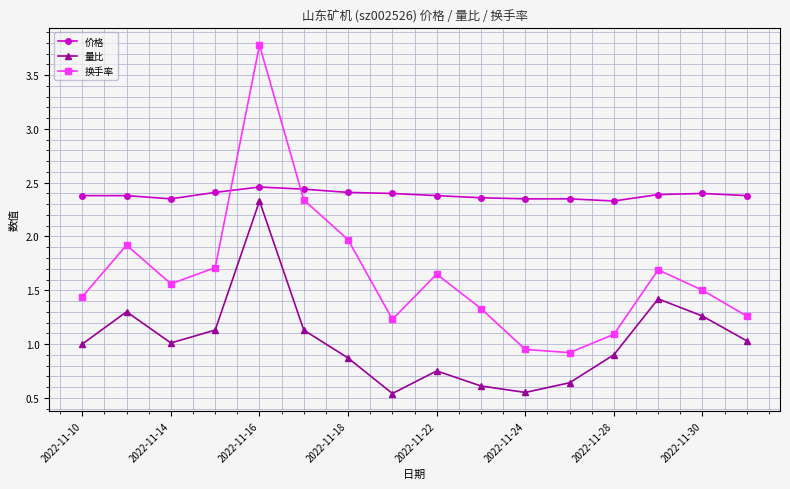

How many interior local valleys does the 量比 series have?

3